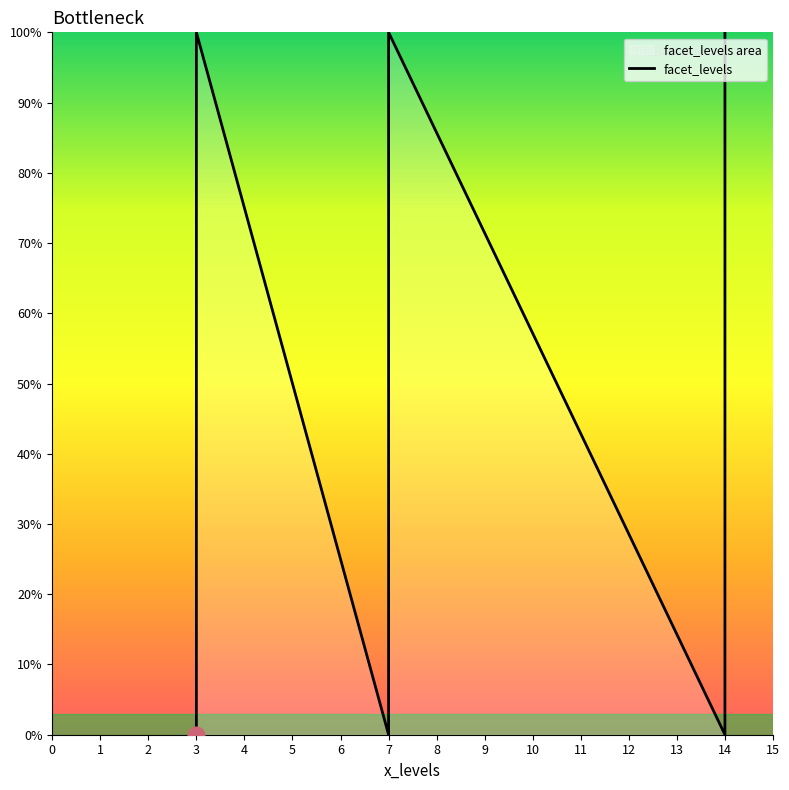

The value at 1 is 87.5. True or false?

True